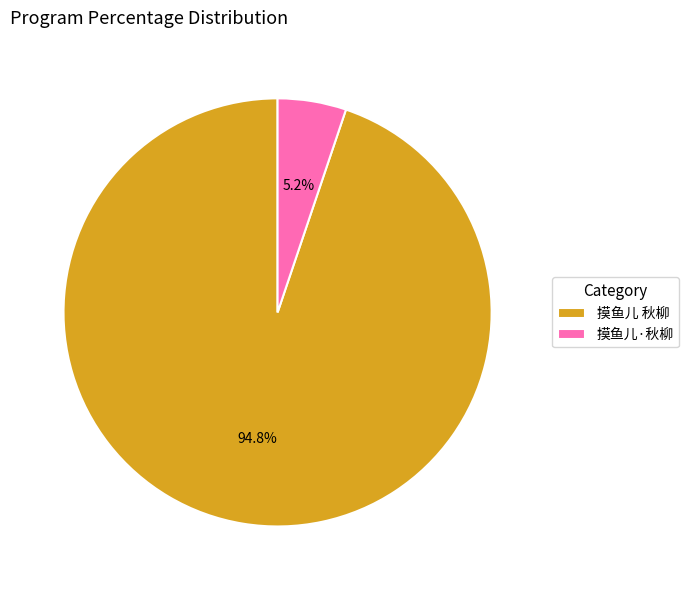

To the nearest percent, what is the difference between the largest and smallest slice percentages?

90%